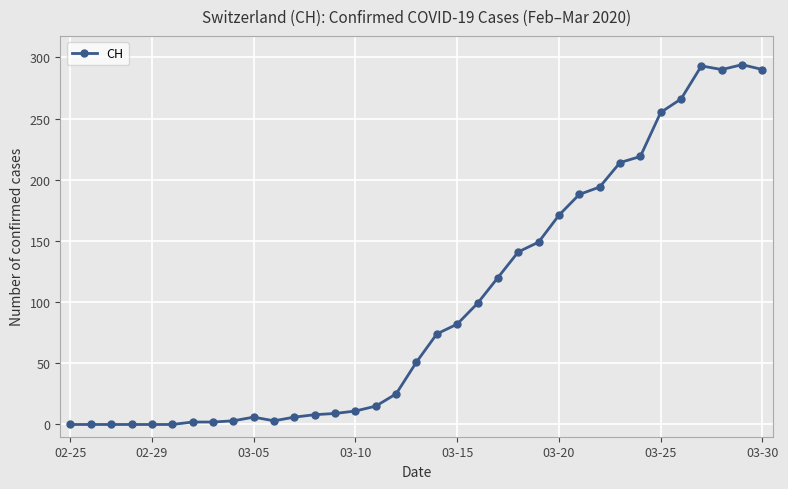

Does the chart display data point markers on the line(s)?

Yes